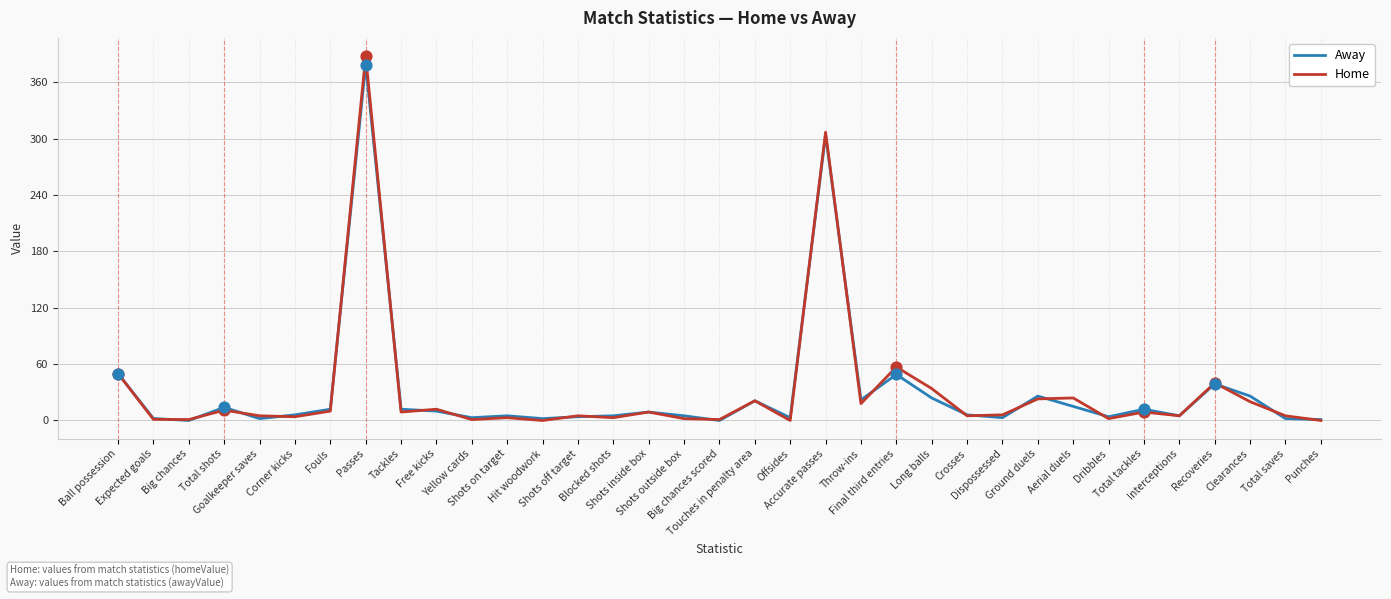

What are all the series names shown in the legend?

Away, Home